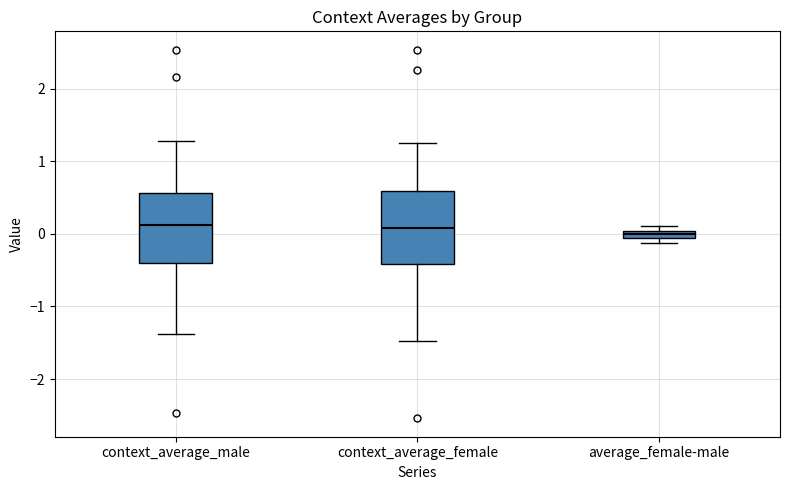

Where is the upper edge of the box for average_female-male on the y-axis? The values are not printed on the chart, so give them approximately, as read against the axis.

0.0